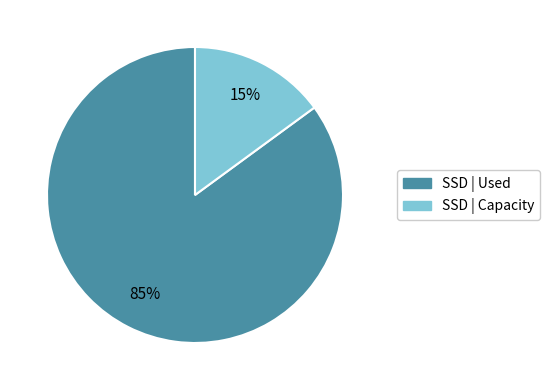

Is there a majority slice in this chart?

Yes